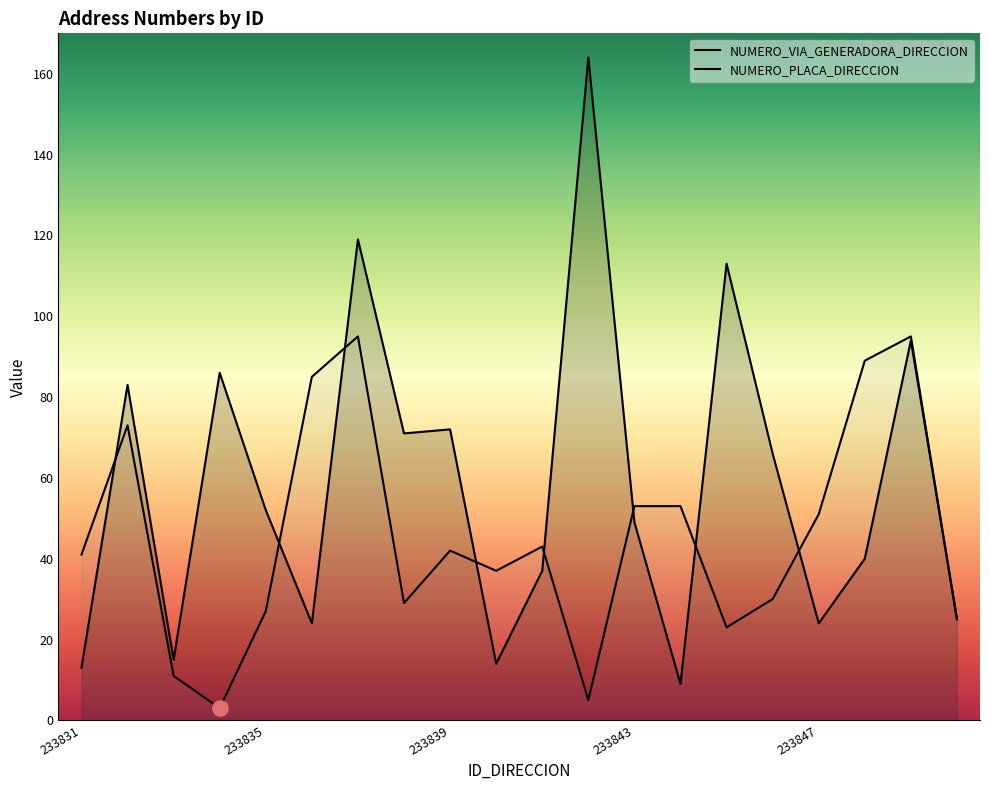

Which series reaches the maximum Y coordinate?

NUMERO_VIA_GENERADORA_DIRECCION